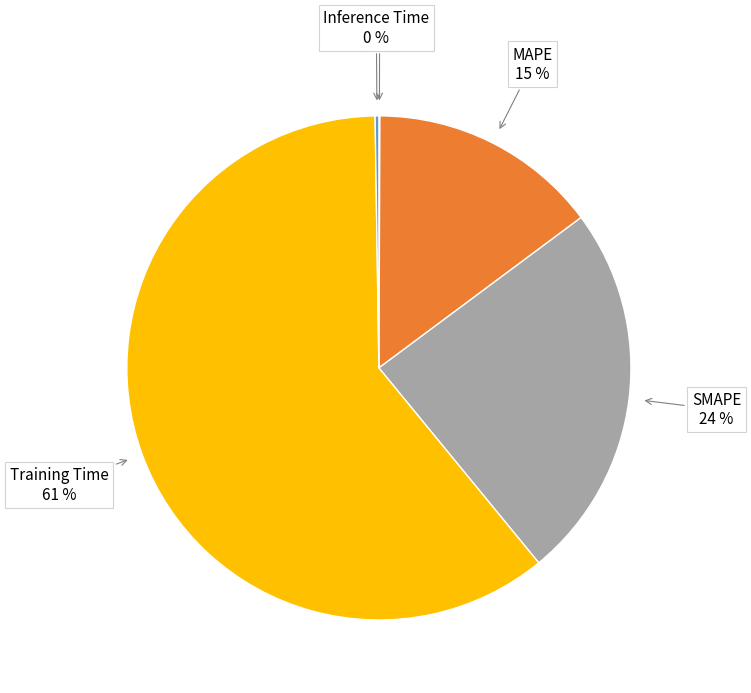

Is there any slice that represents more than half of the pie?

Yes